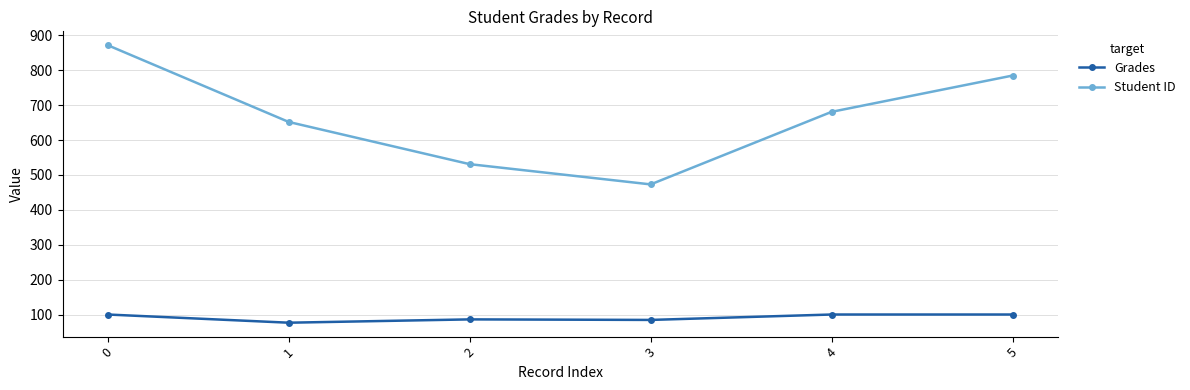

What is the highest value of the Student ID series?

872.0